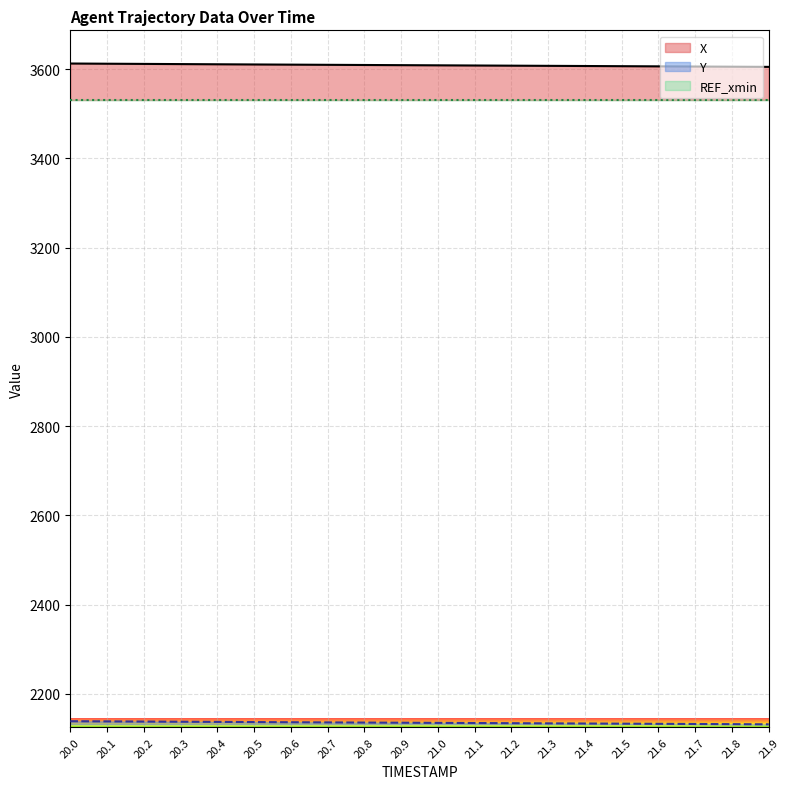

Rank the categories by X value from highest to lowest.

20.0, 20.1, 20.2, 20.3, 20.4, 20.5, 20.6, 20.7, 20.8, 20.9, 21.0, 21.1, 21.2, 21.3, 21.4, 21.5, 21.6, 21.7, 21.8, 21.9